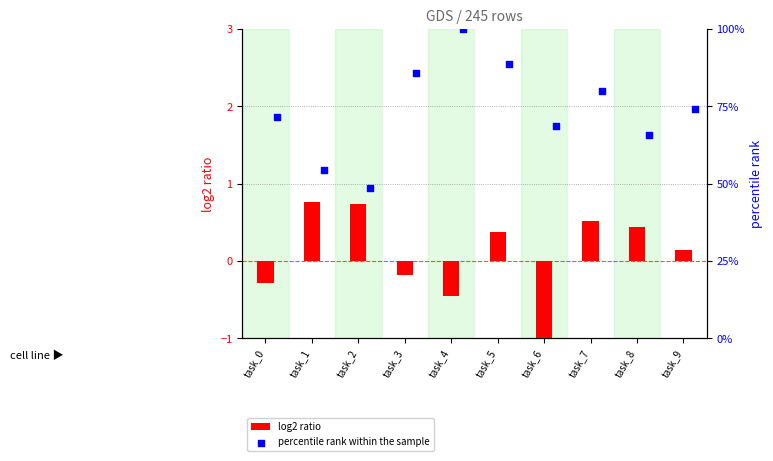

Which series reaches the maximum Y coordinate?

percentile rank within the sample